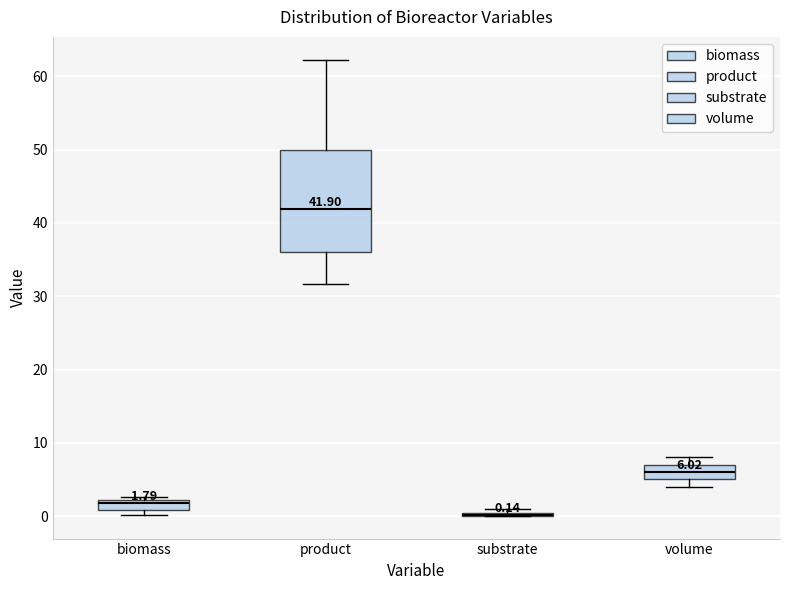

Which box is the tallest, from its lower edge to its upper edge?

product